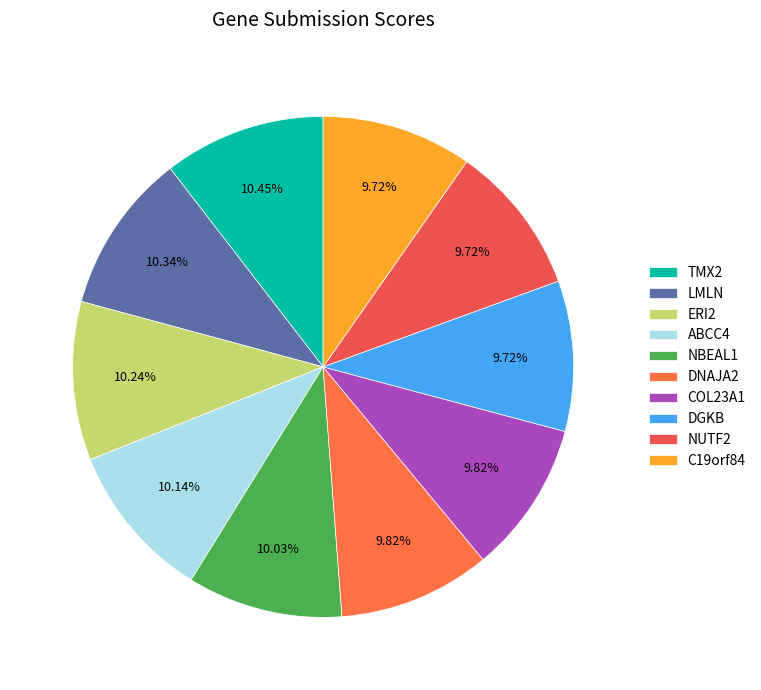

Rank the categories by value from highest to lowest.

TMX2, LMLN, ERI2, ABCC4, NBEAL1, DNAJA2, COL23A1, DGKB, NUTF2, C19orf84